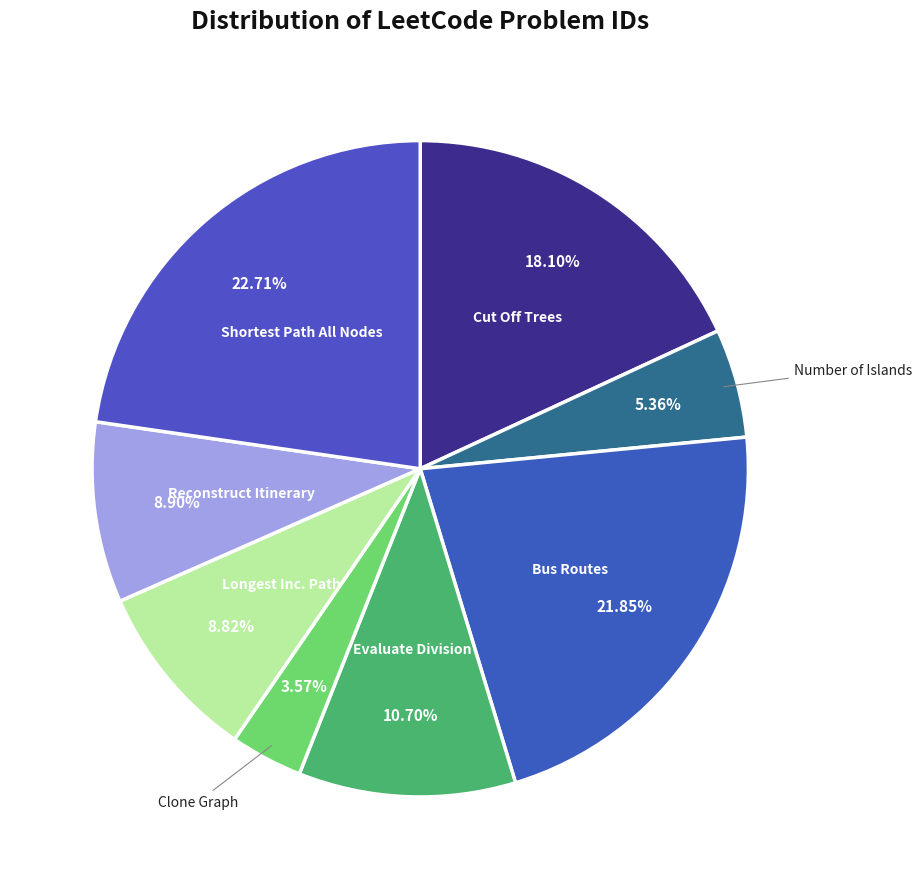

Is there any slice that represents more than half of the pie?

No